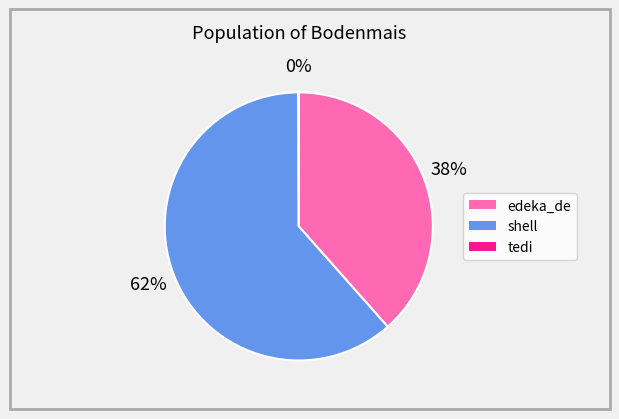

What is the majority slice?

shell